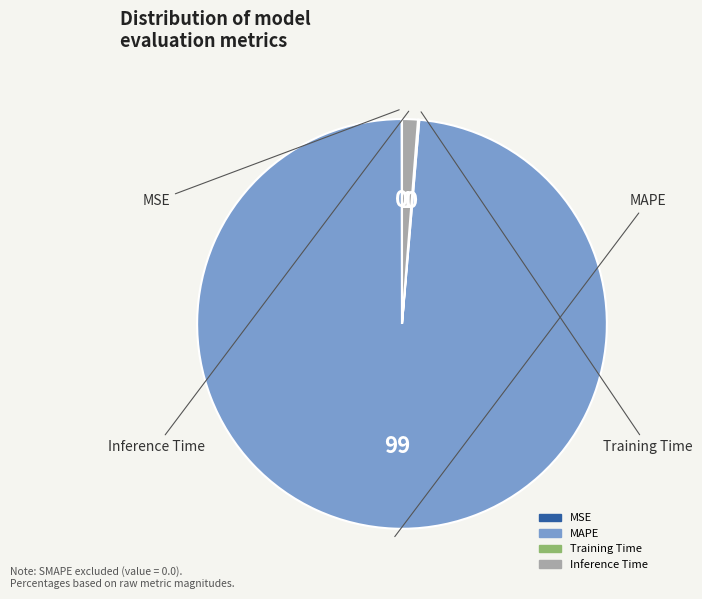

What is the change in value from MAPE to Training Time?

-73.8